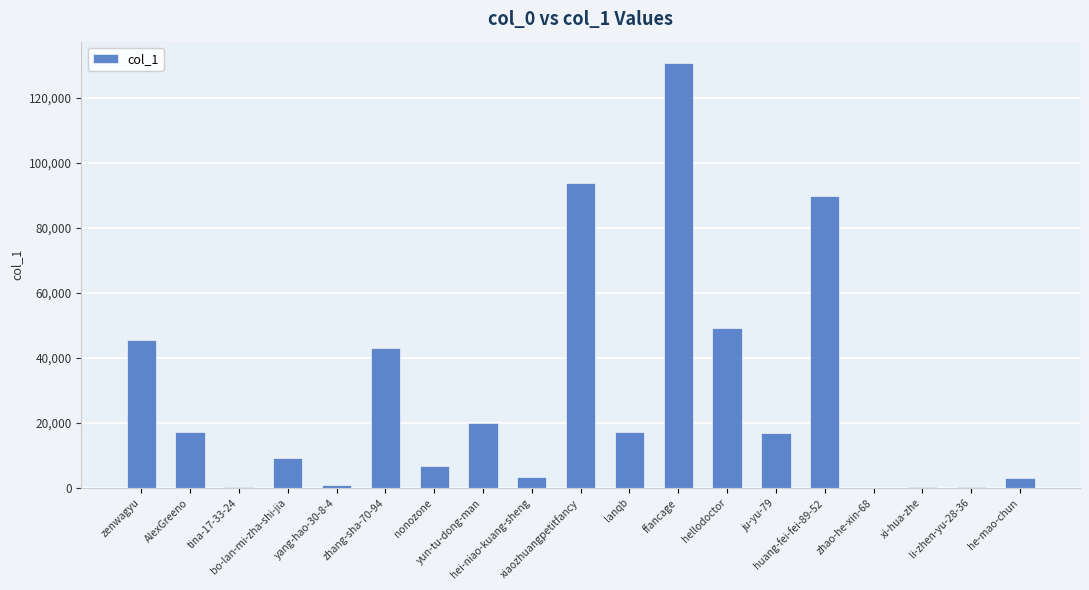

Are the bars horizontal?

No